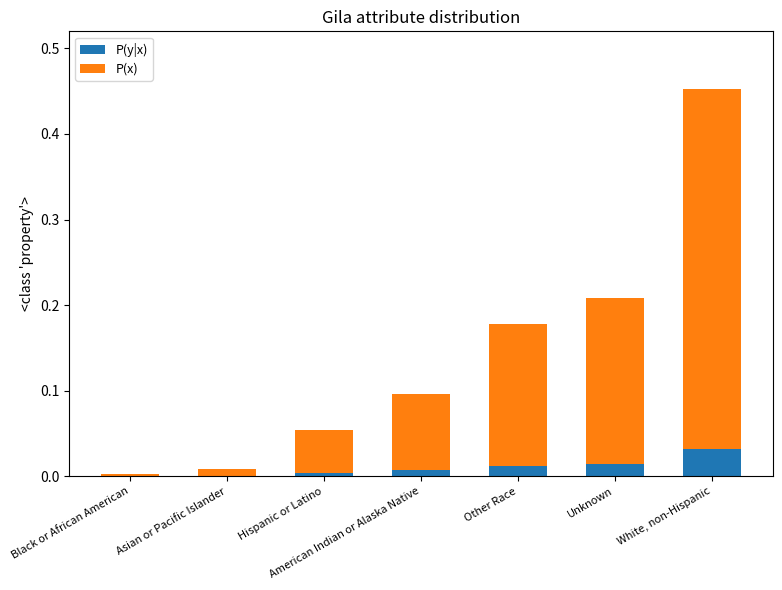

The value of P(y|x) at Asian or Pacific Islander is 0.0. True or false?

True